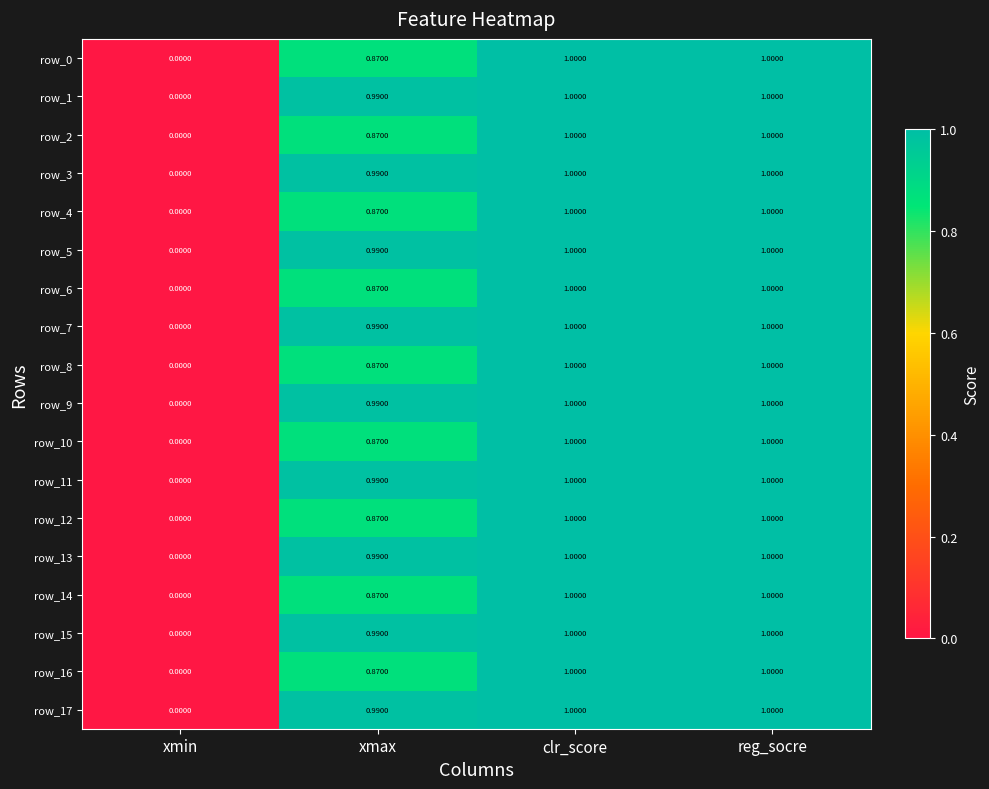

What is the difference between the highest and lowest values at xmax?

0.1